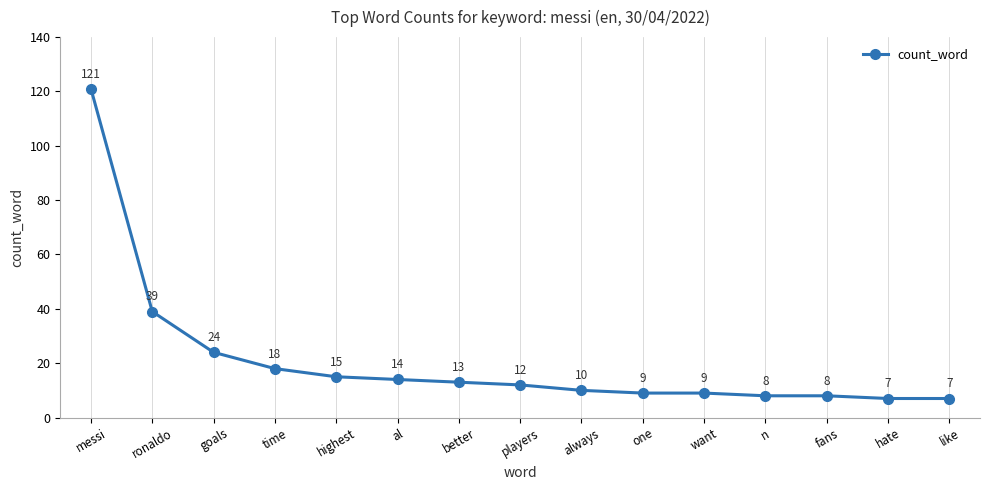

What is the label of the 5th point from the right?

want